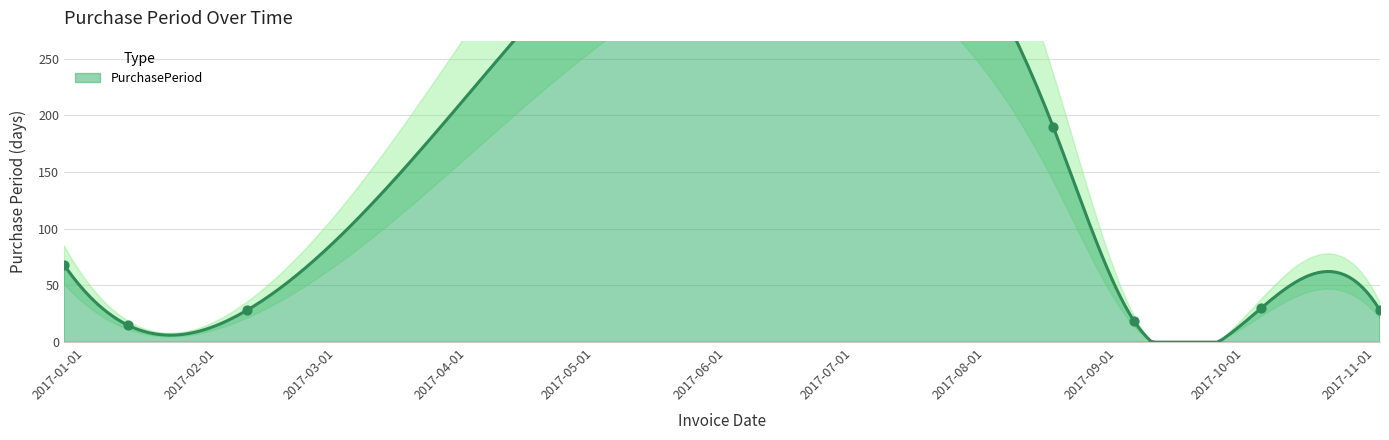

What is the change in value from 2016-12-27 to 2017-02-08?

-40